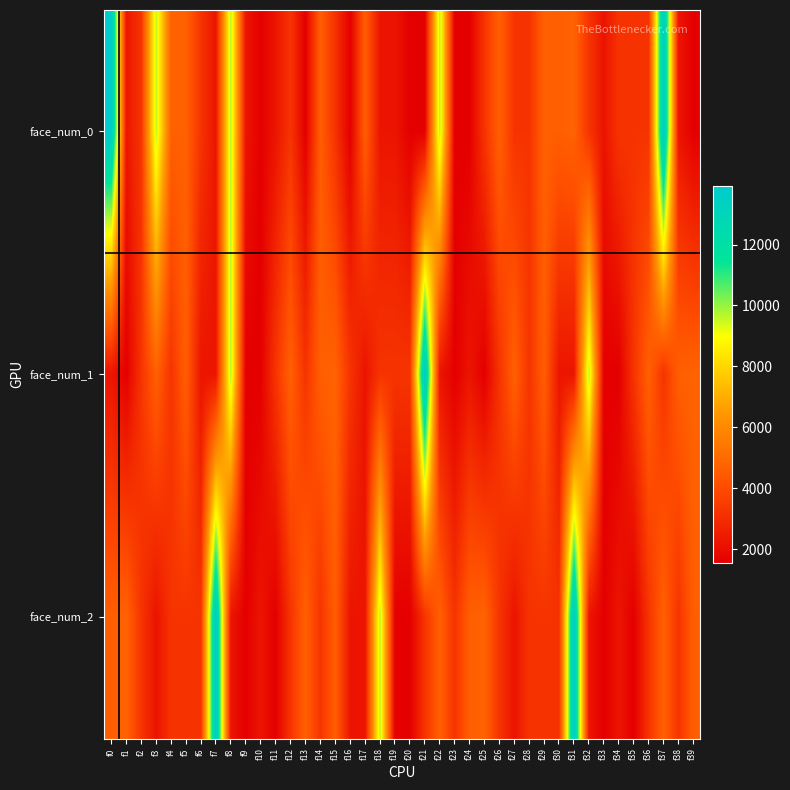

At how many categories does at least one series exceed 11378?

5